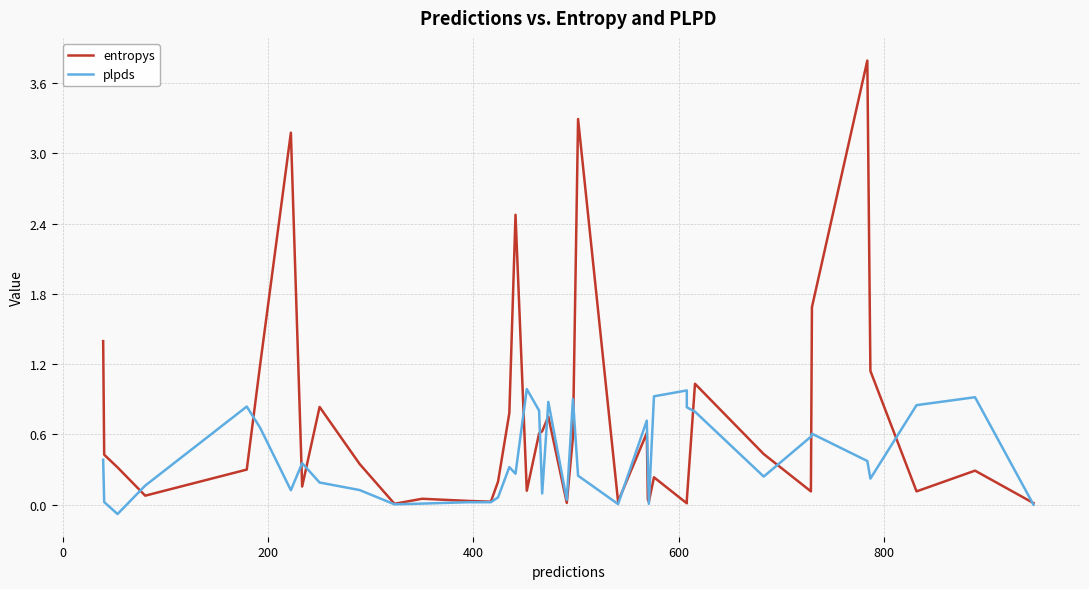

The value of plpds at 25 is 0.2. True or false?

False